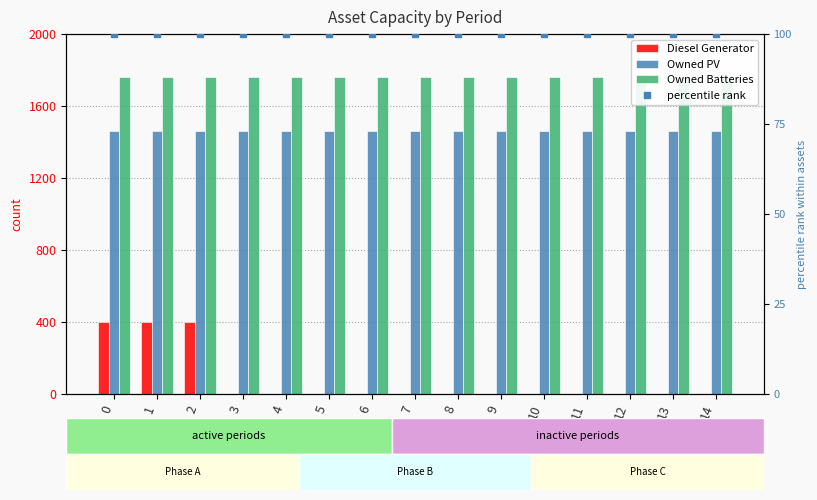

True or false: Diesel Generator has a value of 0 at 8.

True